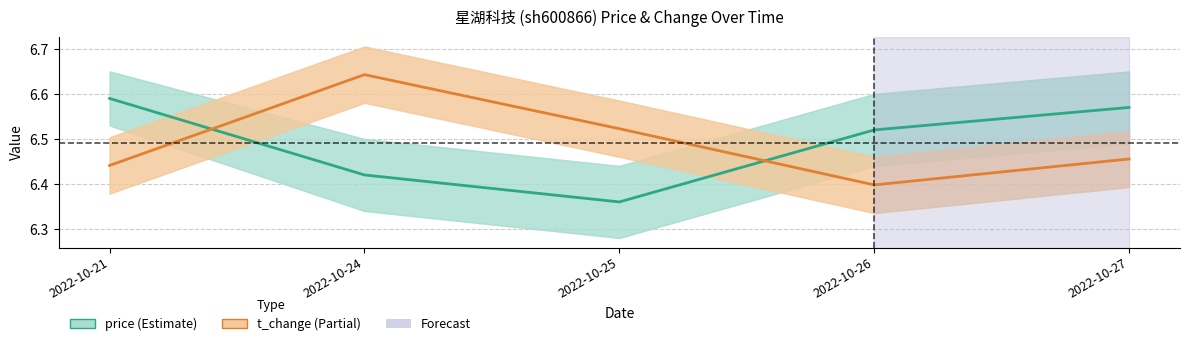

Which category has the highest value in the price series?

2022-10-21